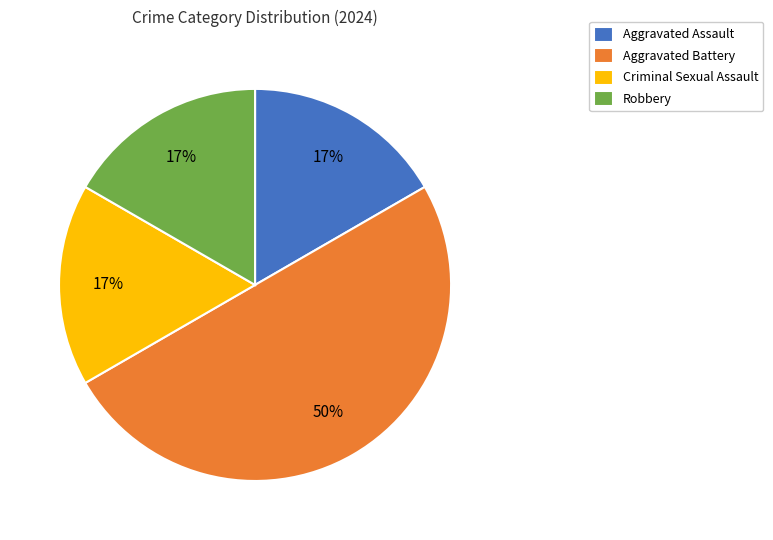

Count the number of slices in the pie.

4